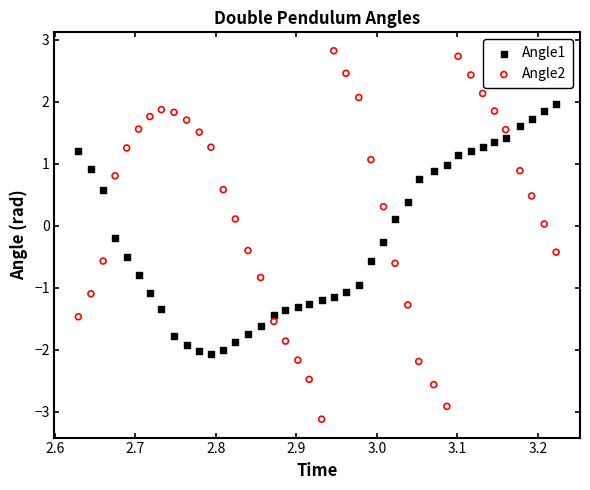

What is the X range (max minus min) for the scatter plot?

0.6